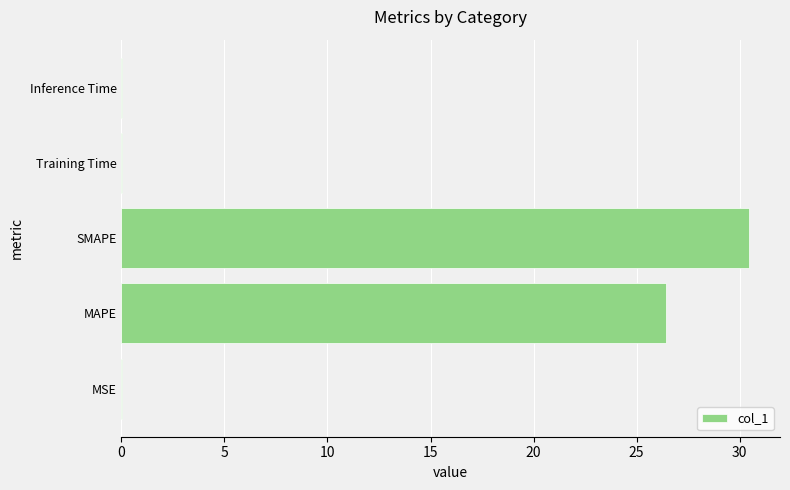

Which has a higher value, Inference Time or MAPE?

MAPE